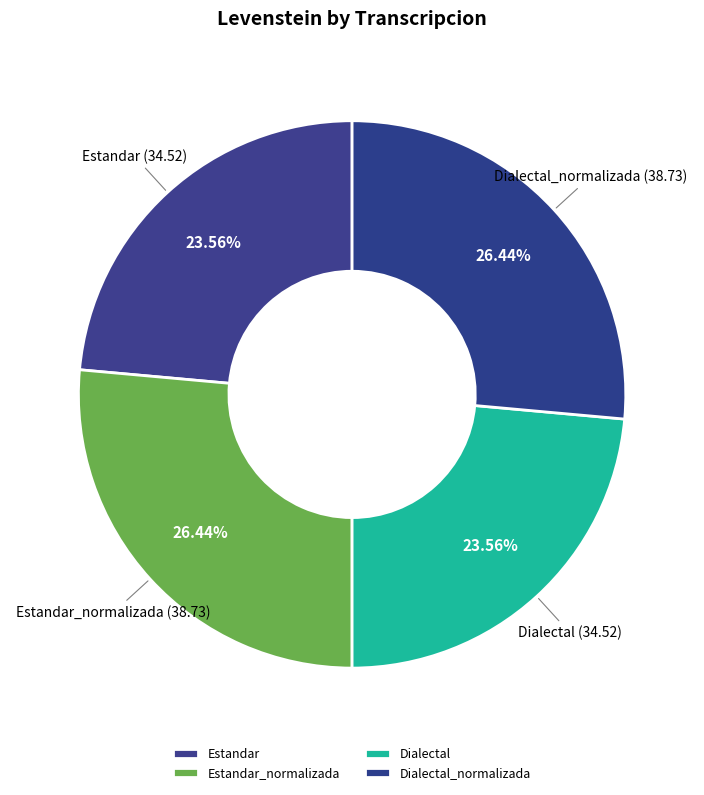

Does Estandar_normalizada account for over 50% of the chart?

No